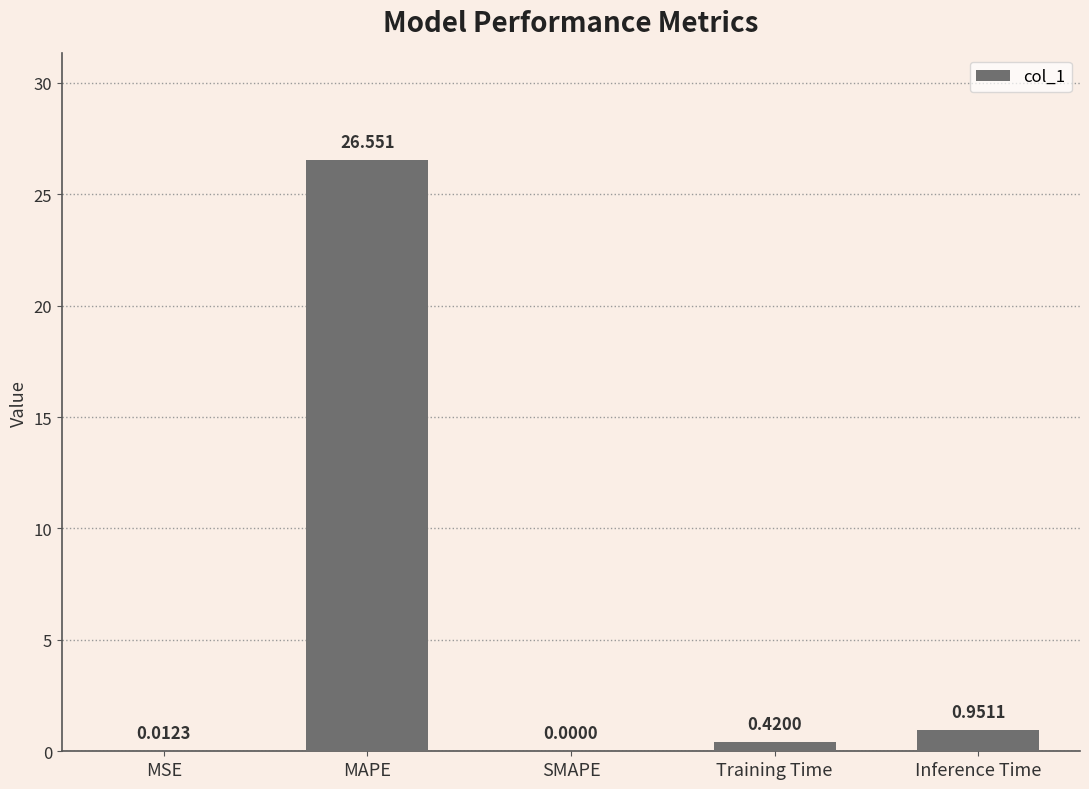

At which label is the value closest to 13?

Inference Time